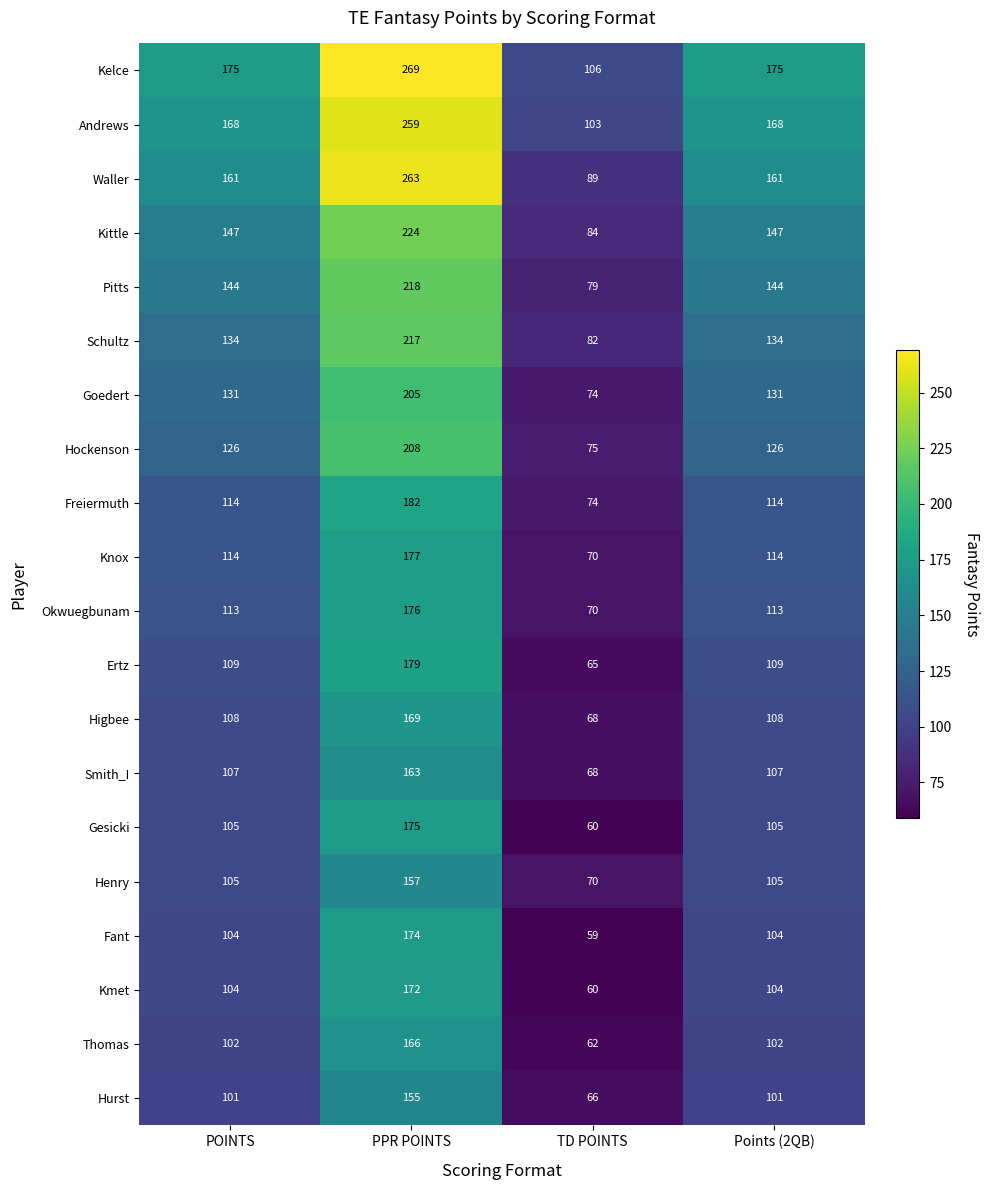

List the series in order of their peak value, lowest first.

Hurst, Henry, Smith_I, Thomas, Higbee, Kmet, Fant, Gesicki, Okwuegbunam, Knox, Ertz, Freiermuth, Goedert, Hockenson, Schultz, Pitts, Kittle, Andrews, Waller, Kelce